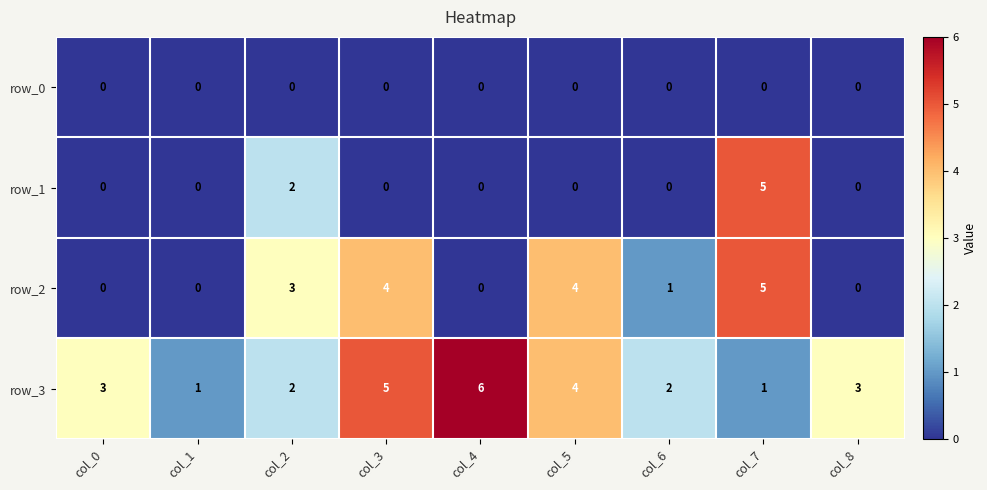

What is the sum of all row_3 values?

27